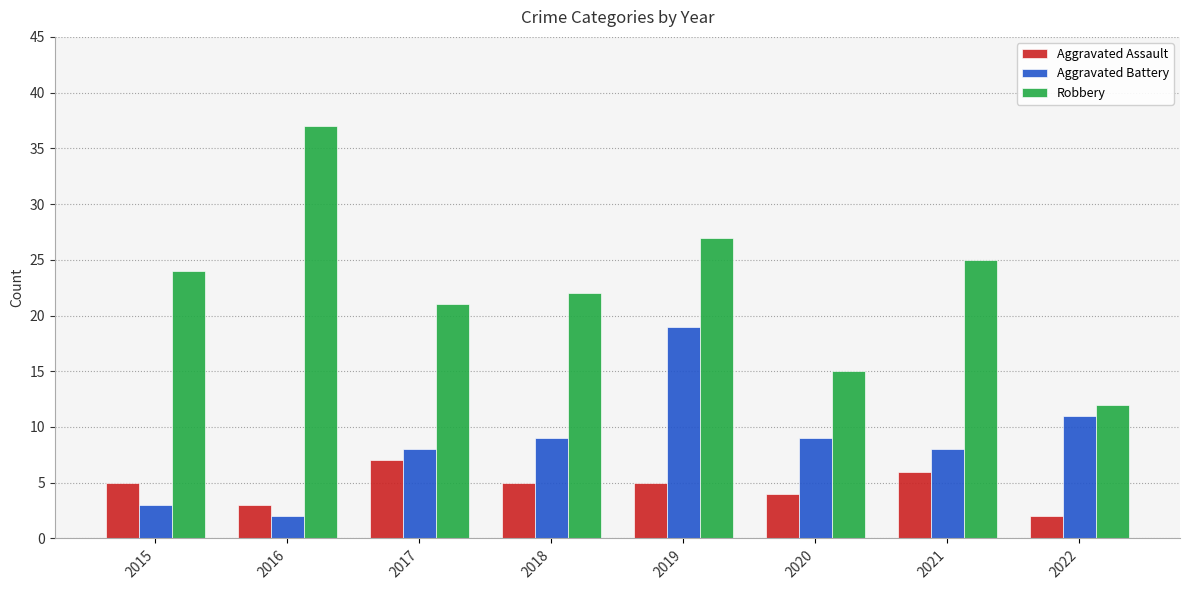

What is the difference between the maximum and minimum values in the Aggravated Battery series?

17